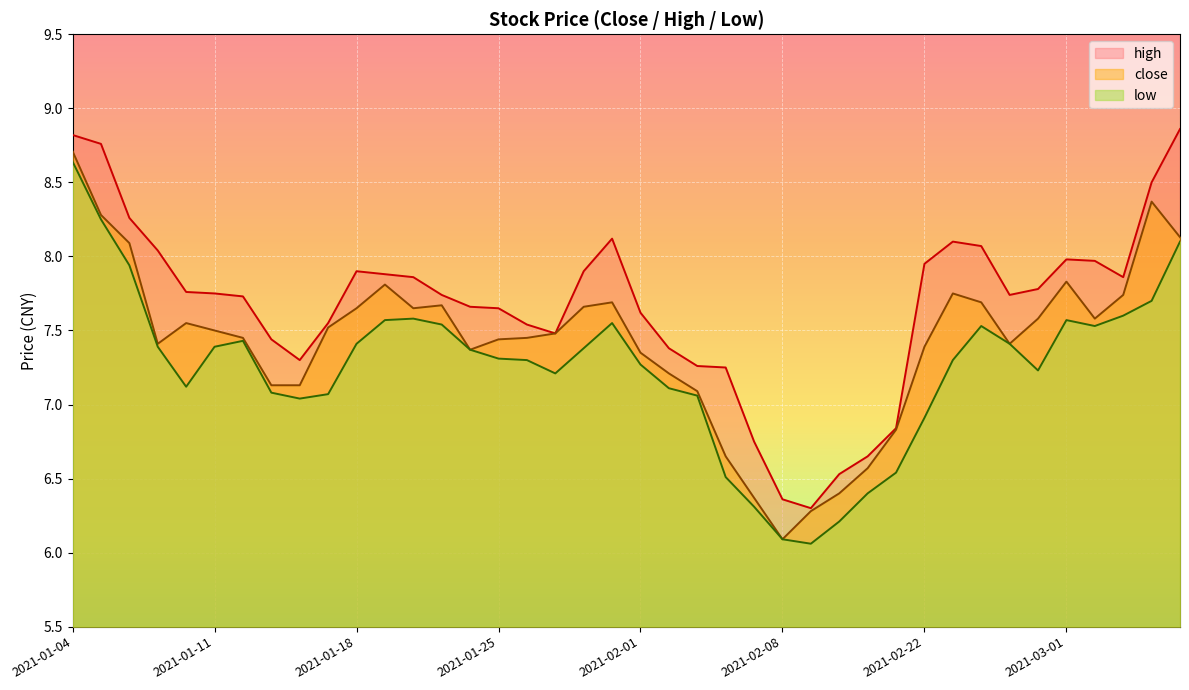

True or false: close and low intersect in this chart.

False